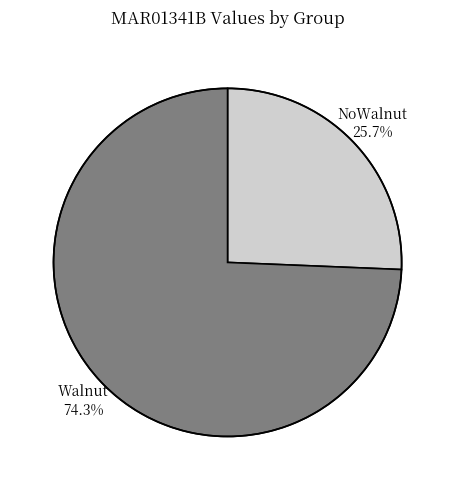

Does any single category account for the majority?

Yes